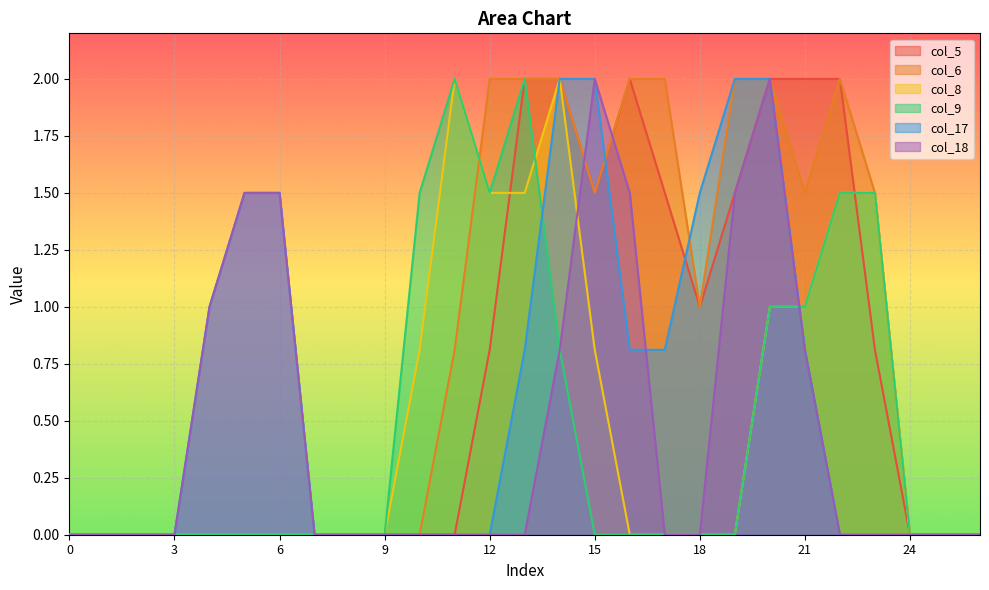

How many lines are shown in the chart?

6